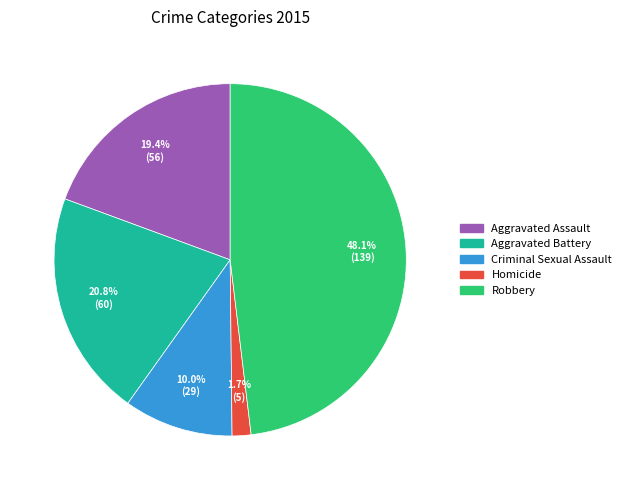

To the nearest percent, what is the average slice percentage?

20%